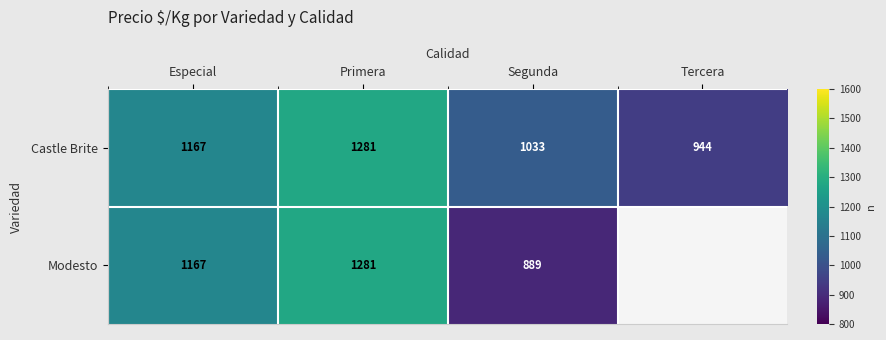

Which label corresponds to the smallest value in the chart?

Segunda